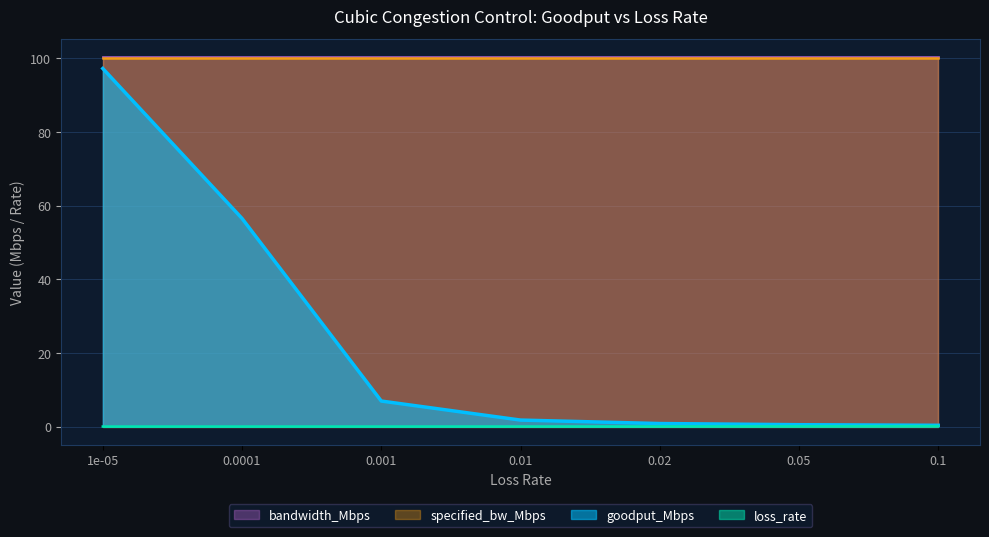

Which series has the largest range (max minus min)?

goodput_Mbps